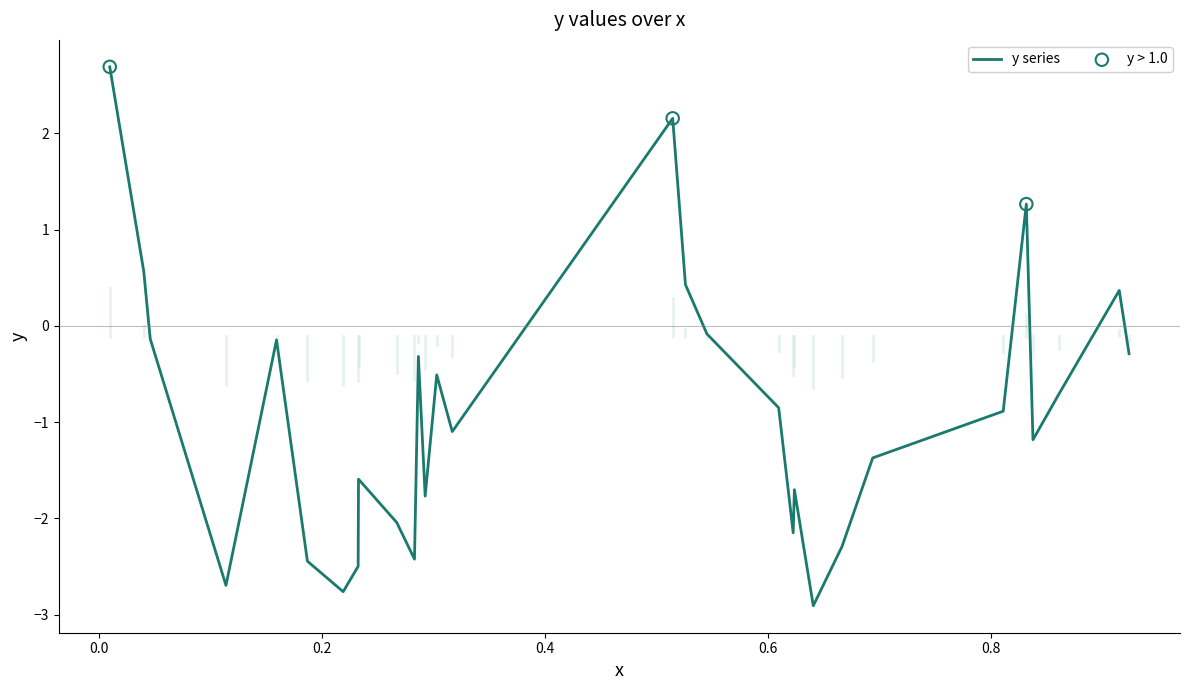

What is the maximum value shown in the chart?

2.7